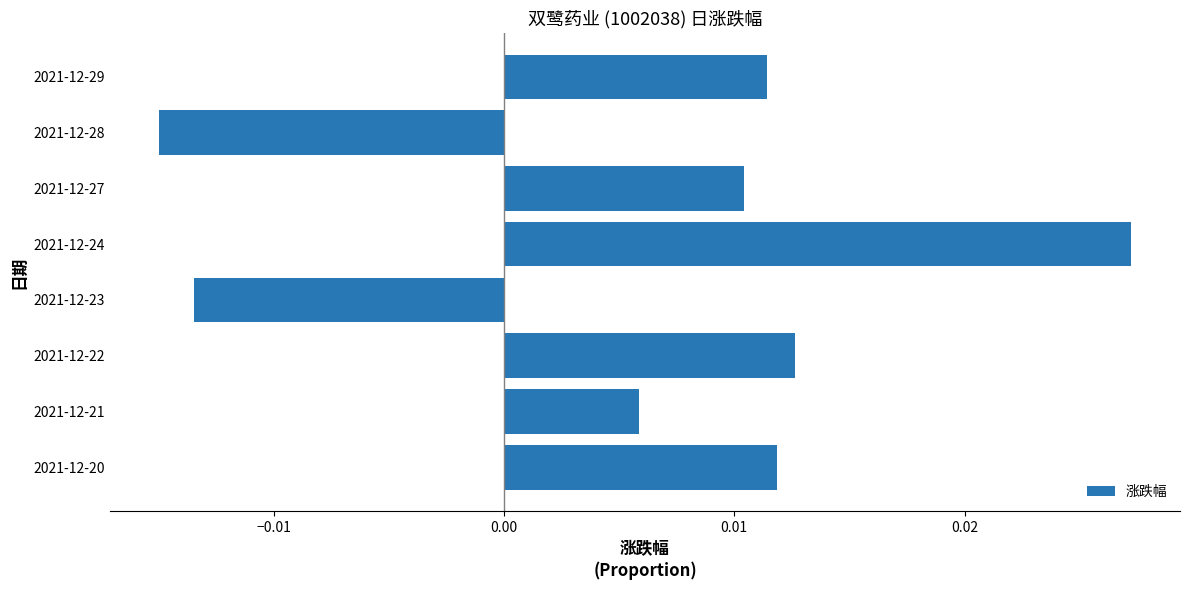

How many negative values are there?

2